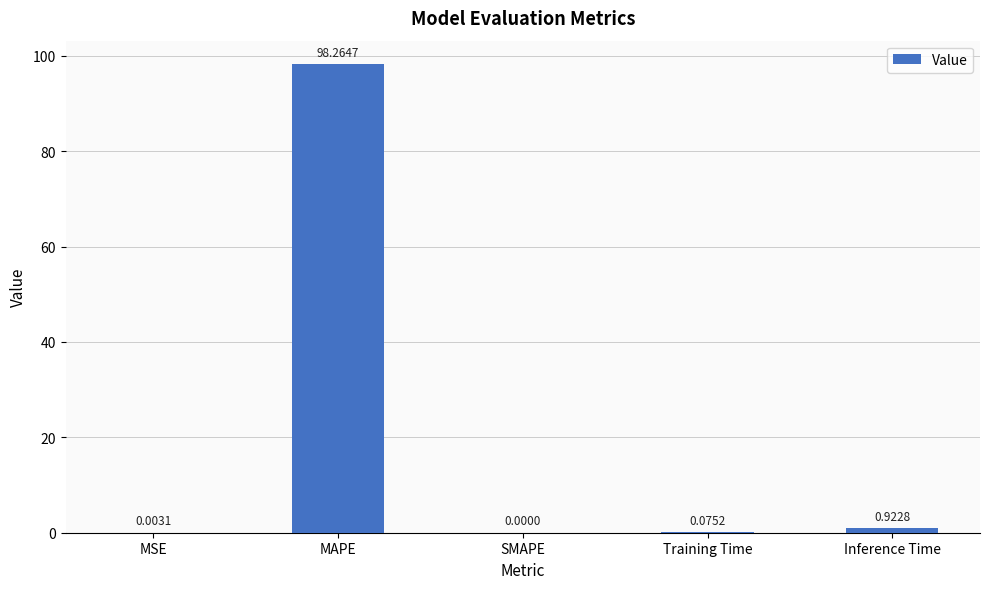

Are the bars horizontal?

No